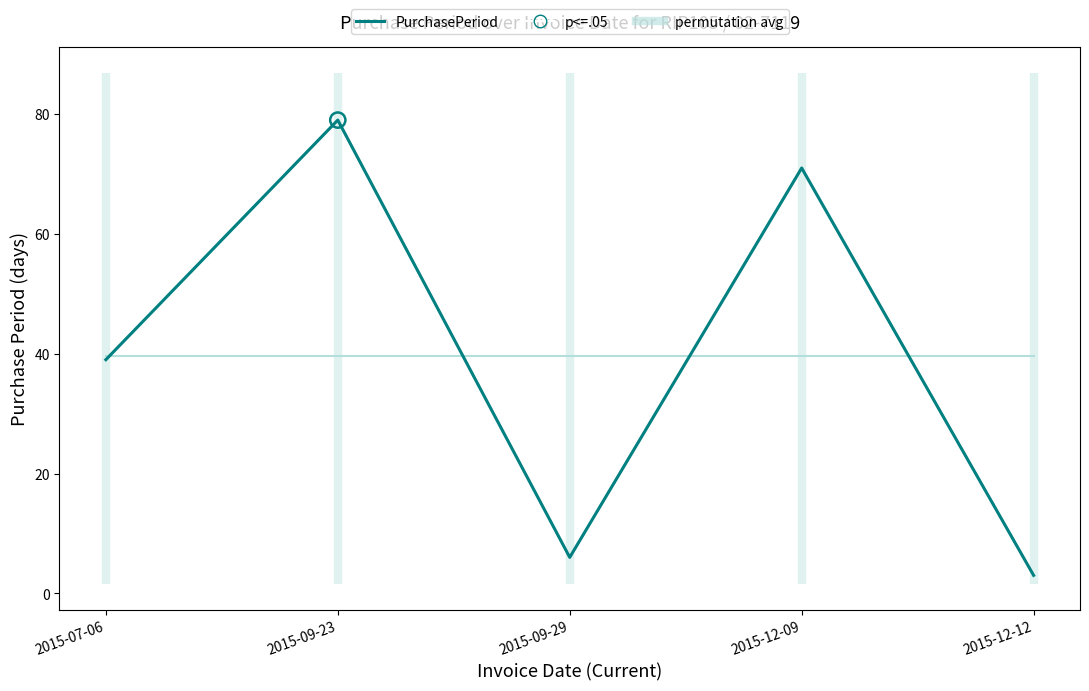

What is the total value across all series at 2015-12-09?

110.6